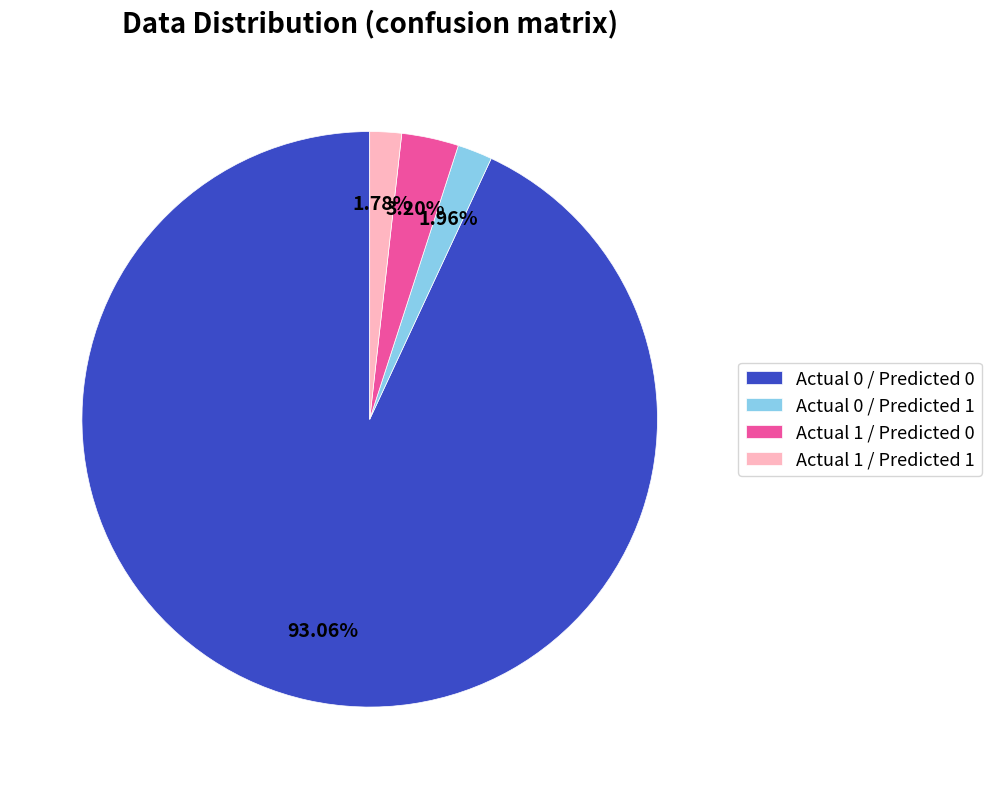

To the nearest percent, what is the difference between the Actual 0 / Predicted 0 and Actual 1 / Predicted 1 slice percentages?

91%